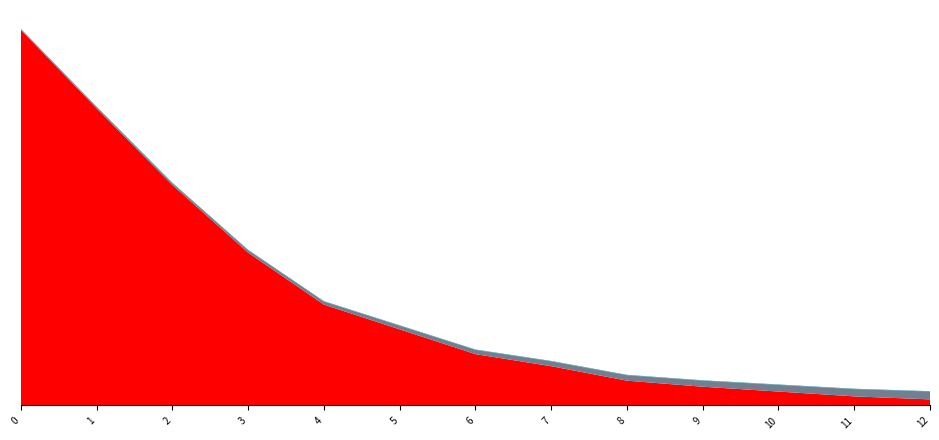

Reading right to left, extract all data points from this chart.

Support: 12=10.0	11=15.0	10=23.0	9=31.0	8=41.0	7=65.0	6=85.0	5=126.0	4=167.0	3=253.0	2=365.0	1=492.0	0=622.0
Quantity: 12=13.0	11=12.0	10=11.0	9=10.0	8=9.0	7=8.0	6=7.0	5=6.0	4=5.0	3=4.0	2=3.0	1=2.0	0=1.0
Conditional Probability: 12=0.1	11=0.2	10=0.2	9=0.2	8=0.2	7=0.2	6=0.2	5=0.2	4=0.3	3=0.3	2=0.3	1=0.4	0=0.4
Prior: 12=0.5	11=0.5	10=0.5	9=0.5	8=0.5	7=0.5	6=0.5	5=0.5	4=0.5	3=0.5	2=0.5	1=0.5	0=0.5
Factor 1: 12=0.0	11=0.0	10=0.0	9=0.0	8=0.0	7=0.0	6=0.0	5=0.0	4=0.0	3=0.0	2=0.0	1=0.0	0=0.0
Factor 2: 12=0.0	11=0.0	10=0.0	9=0.0	8=0.0	7=0.0	6=0.0	5=0.0	4=0.0	3=0.0	2=0.0	1=0.0	0=0.0